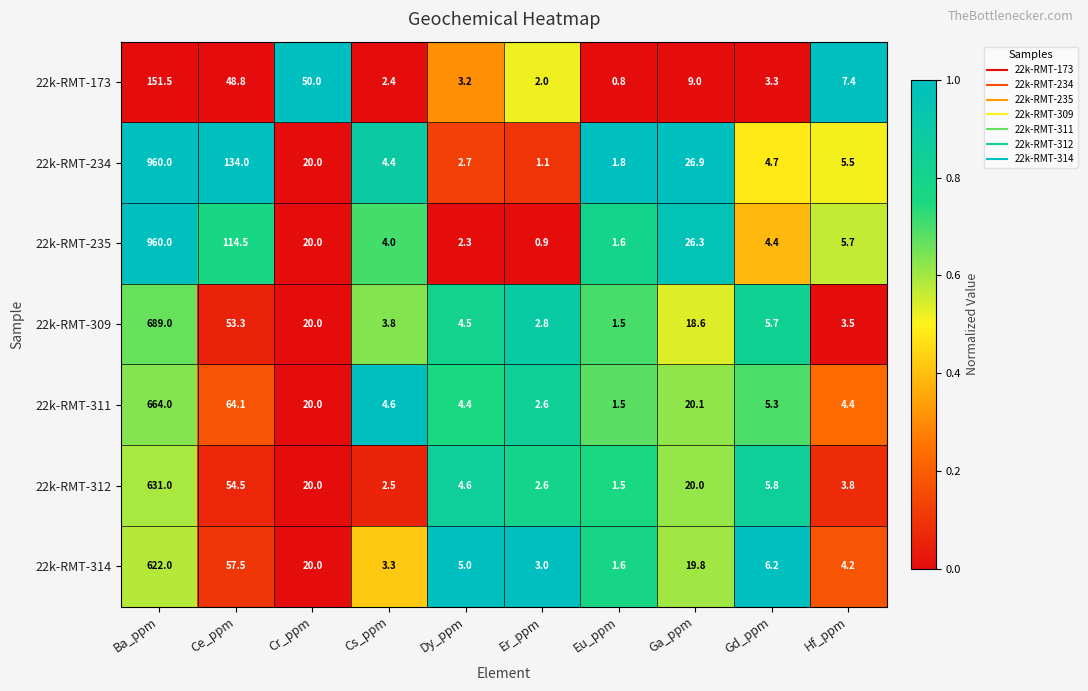

At how many categories does at least one series exceed 0?

10